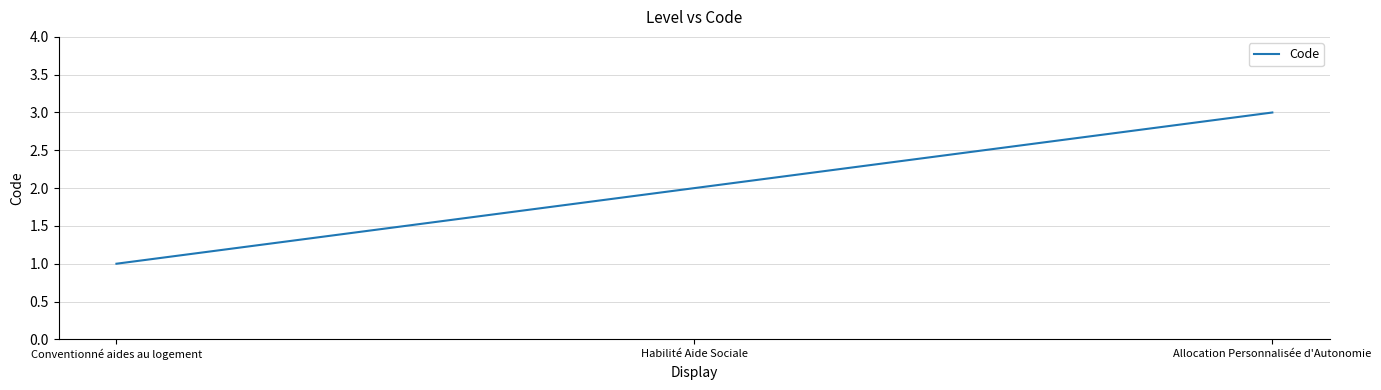

What position from the left is Allocation Personnalisée d'Autonomie?

3